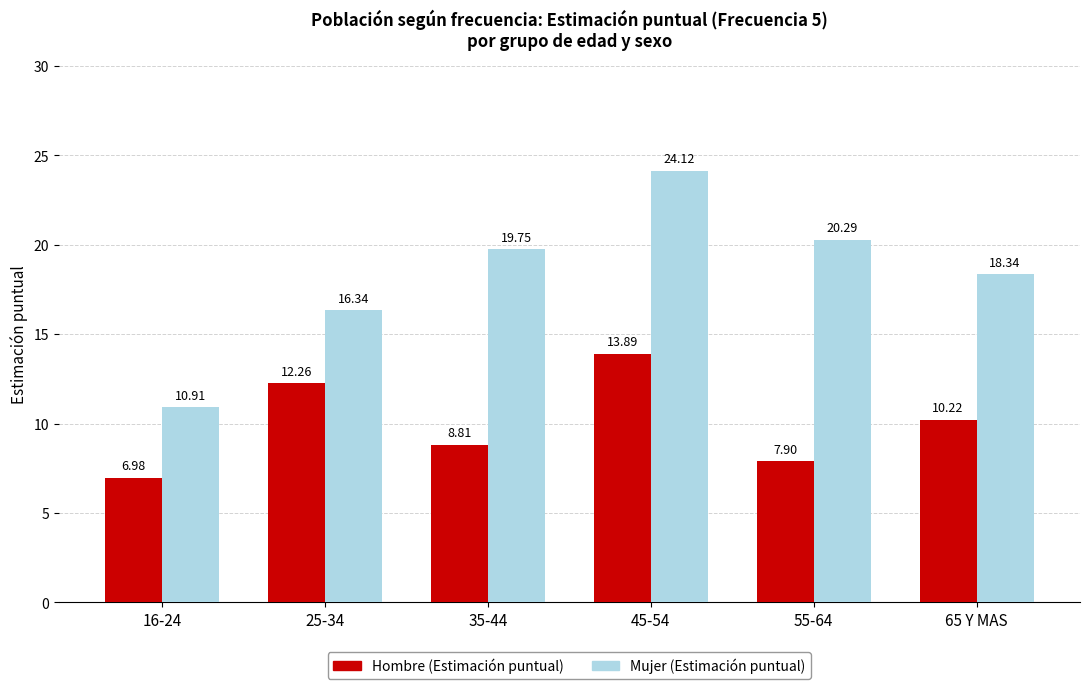

At which label does Hombre (Estimación puntual) first exceed 10?

25-34